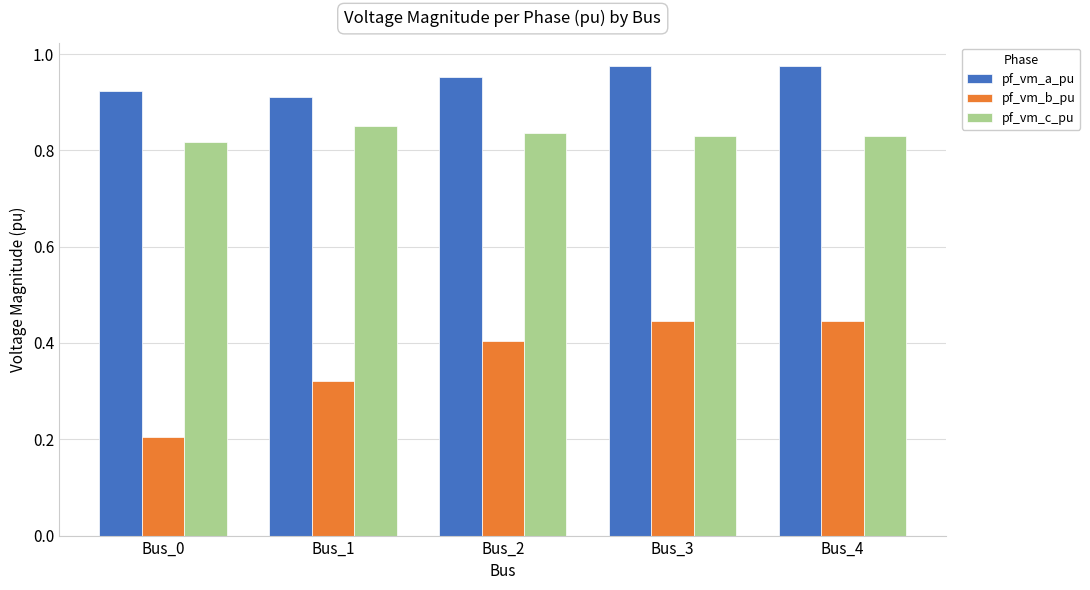

How many bars are there in each group?

3